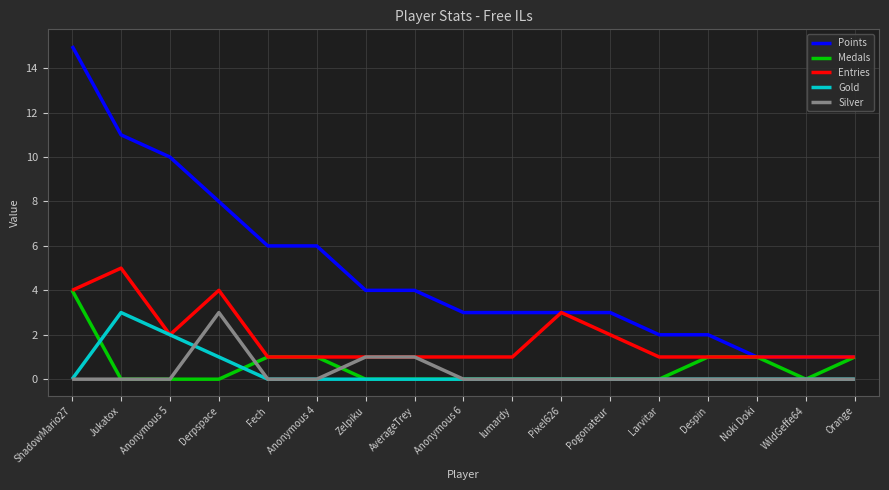

True or false: Silver and Points intersect in this chart.

False